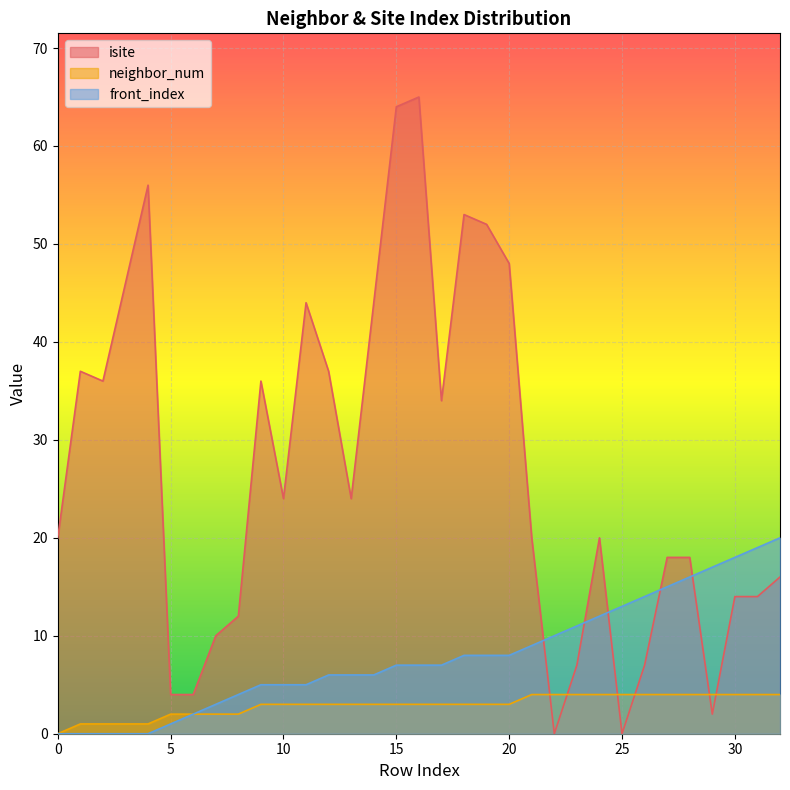

Reading left to right, what are all the values shown in this chart?

isite: 20	37	36	46	56	4	4	10	12	36	24	44	37	24	44	64	65	34	53	52	48	20	0	7	20	0	7	18	18	2	14	14	16
neighbor_num: 0	1	1	1	1	2	2	2	2	3	3	3	3	3	3	3	3	3	3	3	3	4	4	4	4	4	4	4	4	4	4	4	4
front_index: 0	0	0	0	0	1	2	3	4	5	5	5	6	6	6	7	7	7	8	8	8	9	10	11	12	13	14	15	16	17	18	19	20